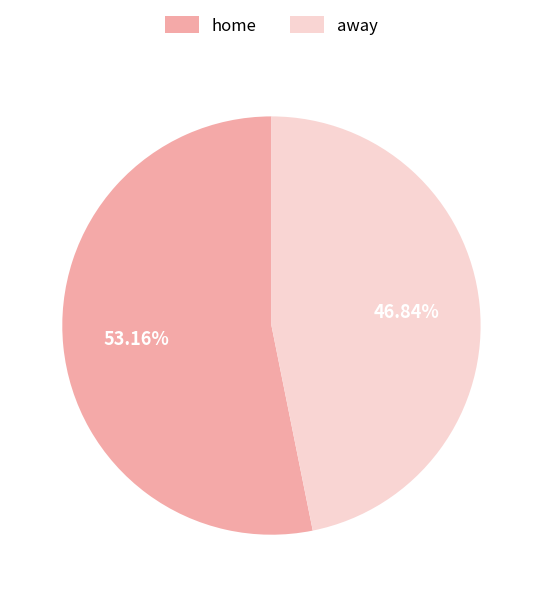

Is it true that away is 47% of the pie?

True